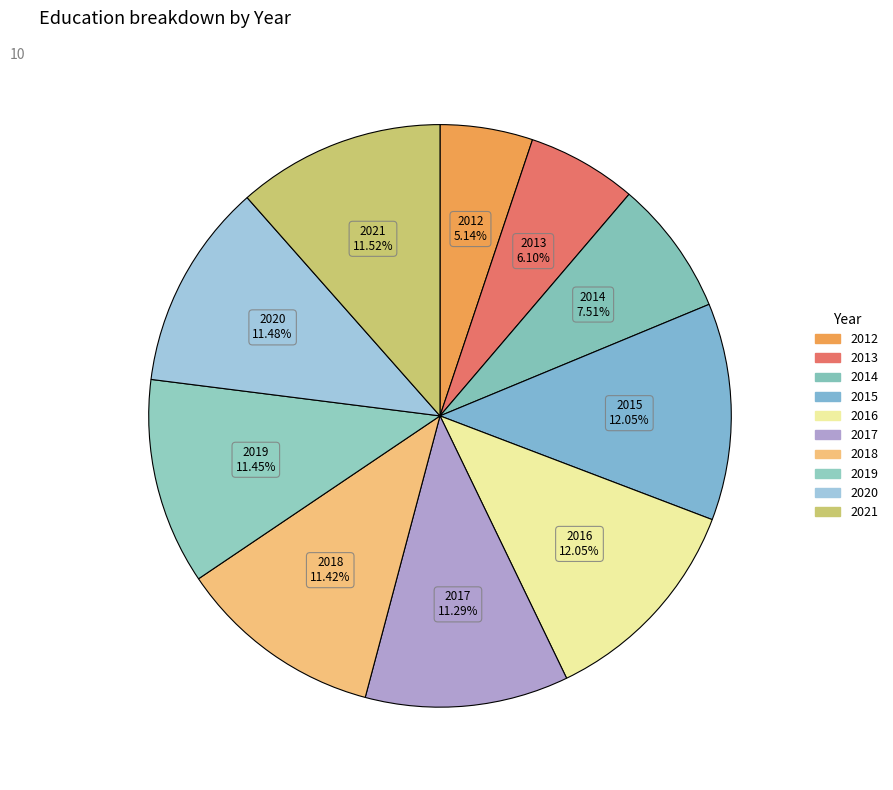

Which has a higher value, 2014 or 2013?

2014